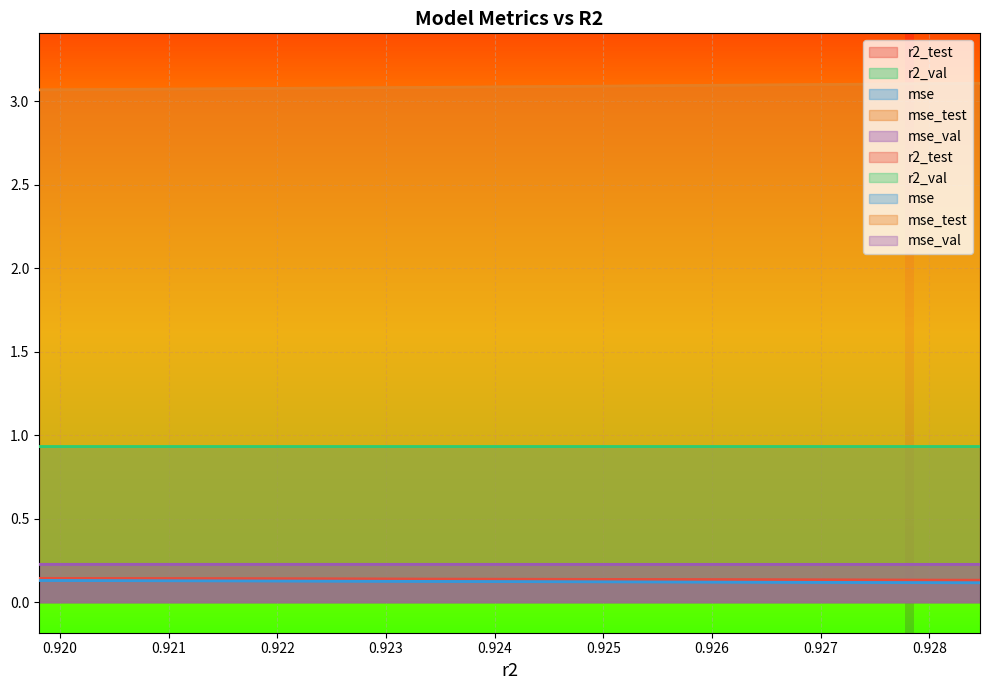

Between 0.9275851226351829 and 0.9198088302111448, which is larger?

0.9198088302111448